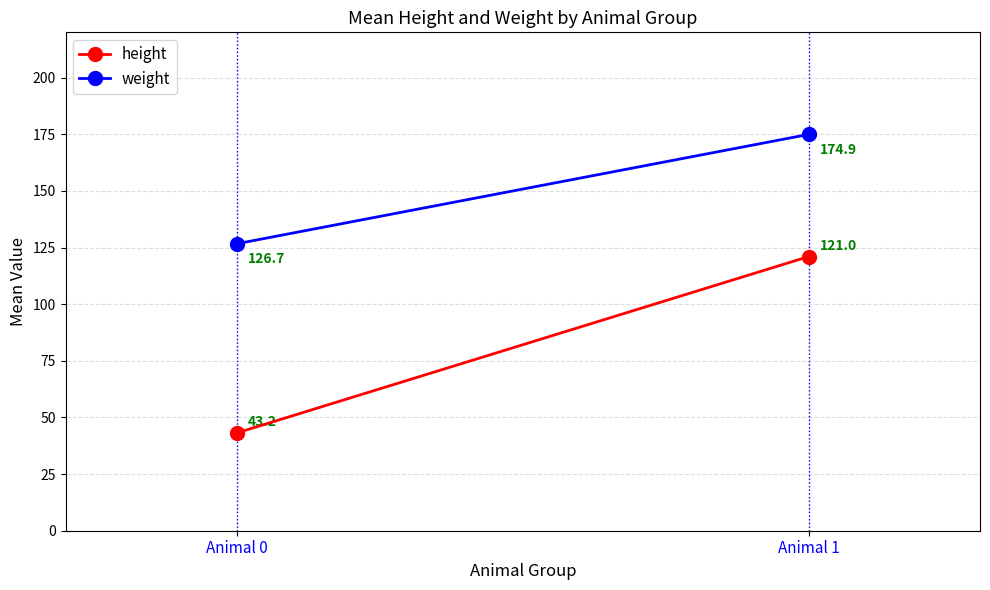

List the series in order of their overall mean, highest first.

weight, height